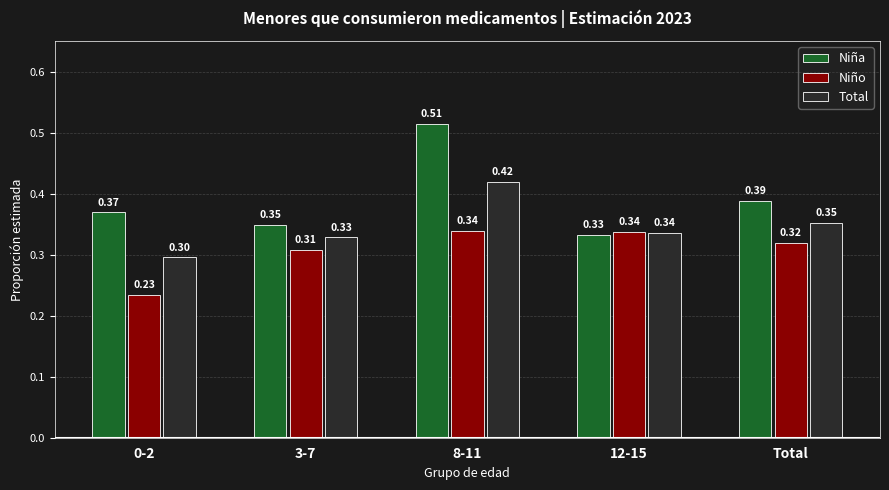

Which series changed the most between 3-7 and 8-11?

Niña